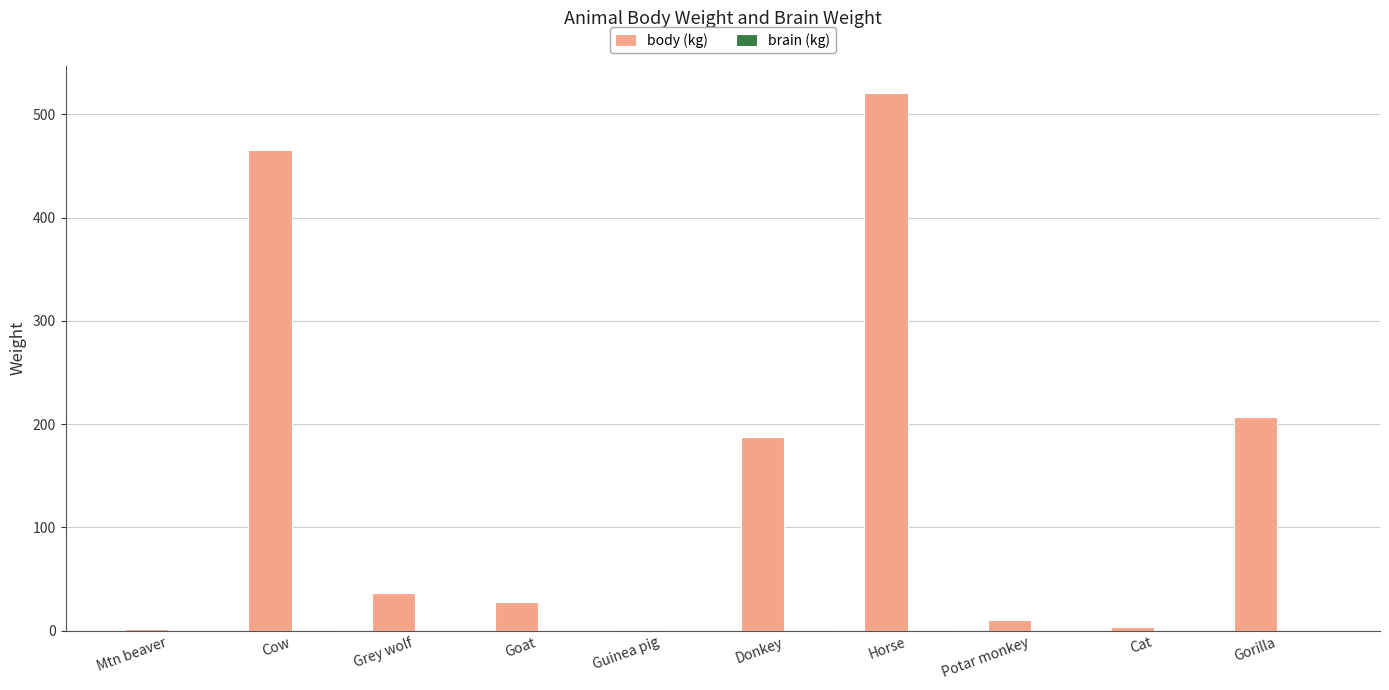

True or false: body (kg) has a value of 711.6 at Horse.

False